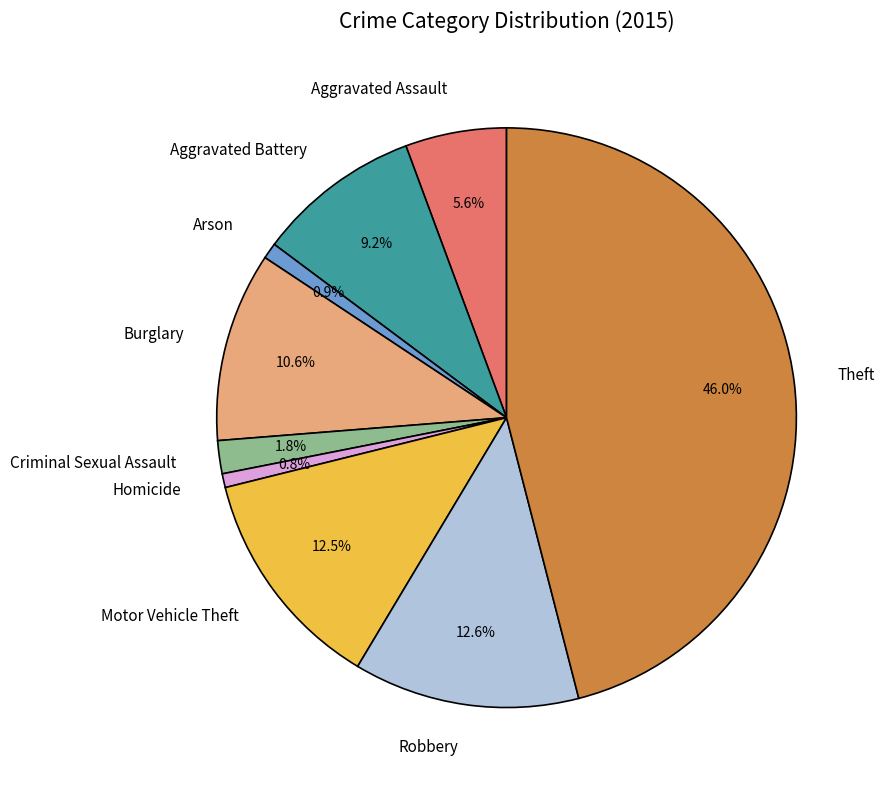

To the nearest percent, what is the average slice percentage?

11%